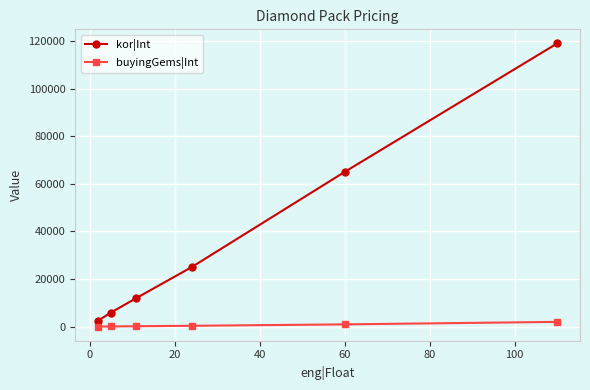

Which series has the largest range (max minus min)?

kor|Int